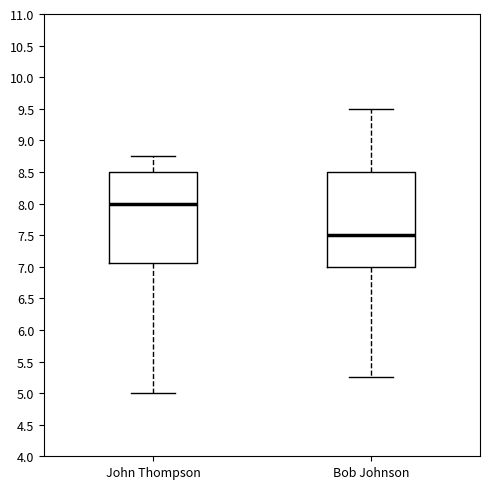

Reading left to right, transcribe this box plot: for each box, give where its median line is, the range the box spans, and where its two whiskers end, as read against the y-axis. The values are not printed on the chart, so give them approximately, as read against the axis.

John Thompson: median 8.00, box 7.05 to 8.50, whiskers 5.00 to 8.75
Bob Johnson: median 7.50, box 7.00 to 8.50, whiskers 5.25 to 9.50